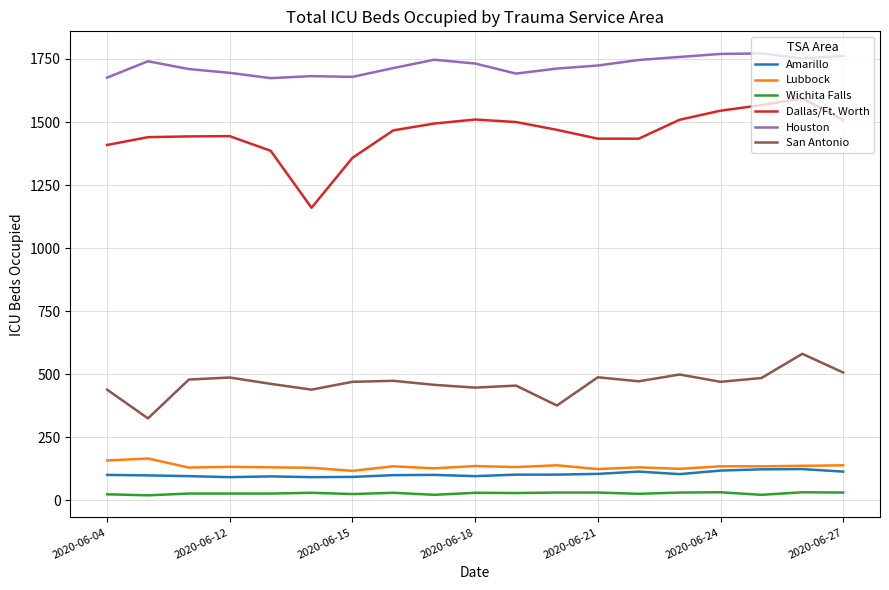

True or false: Houston and San Antonio cross at least once.

False